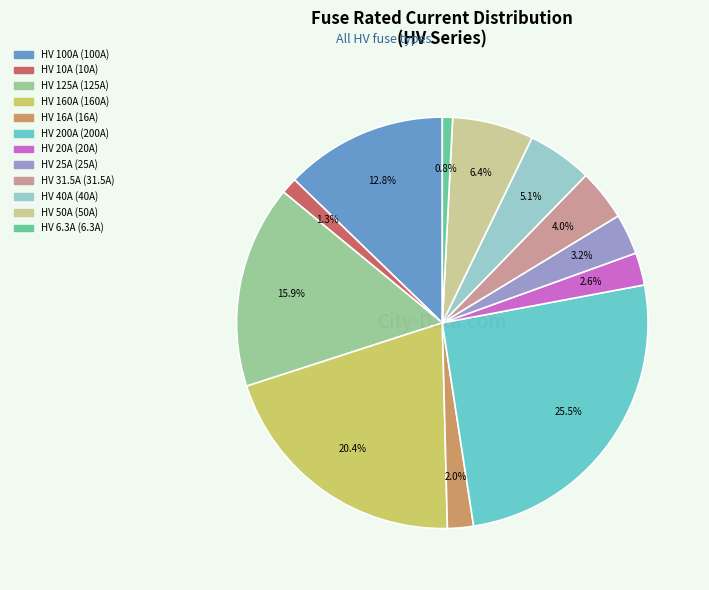

How many slices are in this pie chart?

12